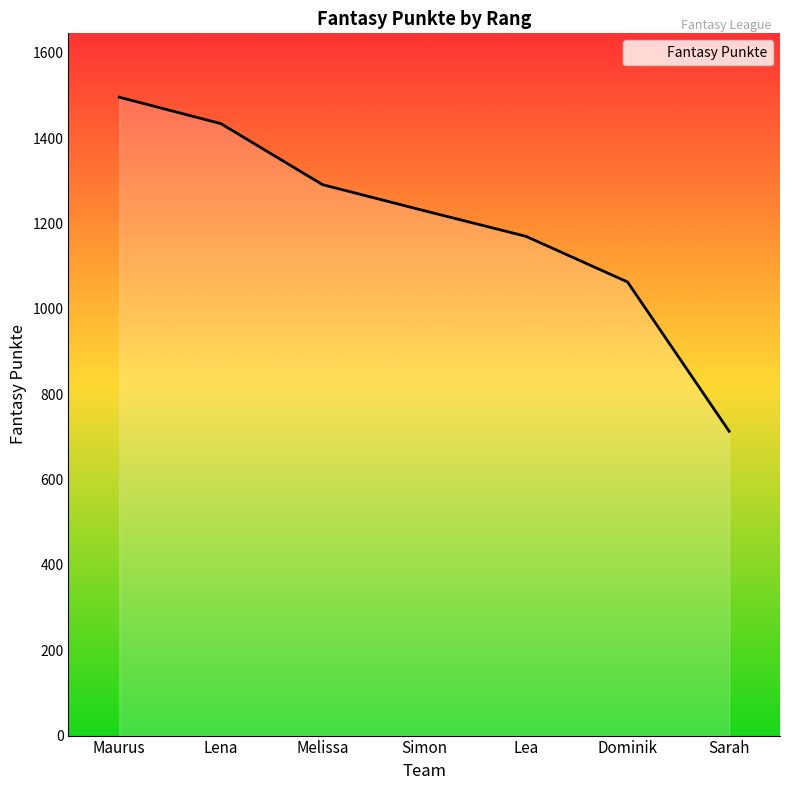

At which label is the value closest to 1104?

Dominik